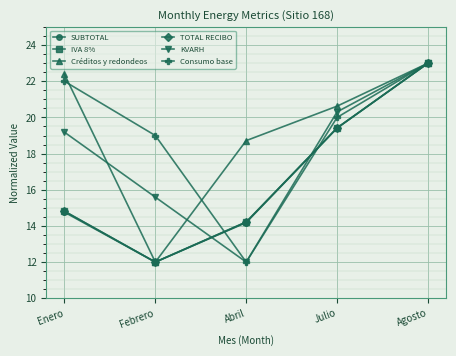

What is the difference between the highest and lowest values at Enero?

7.6